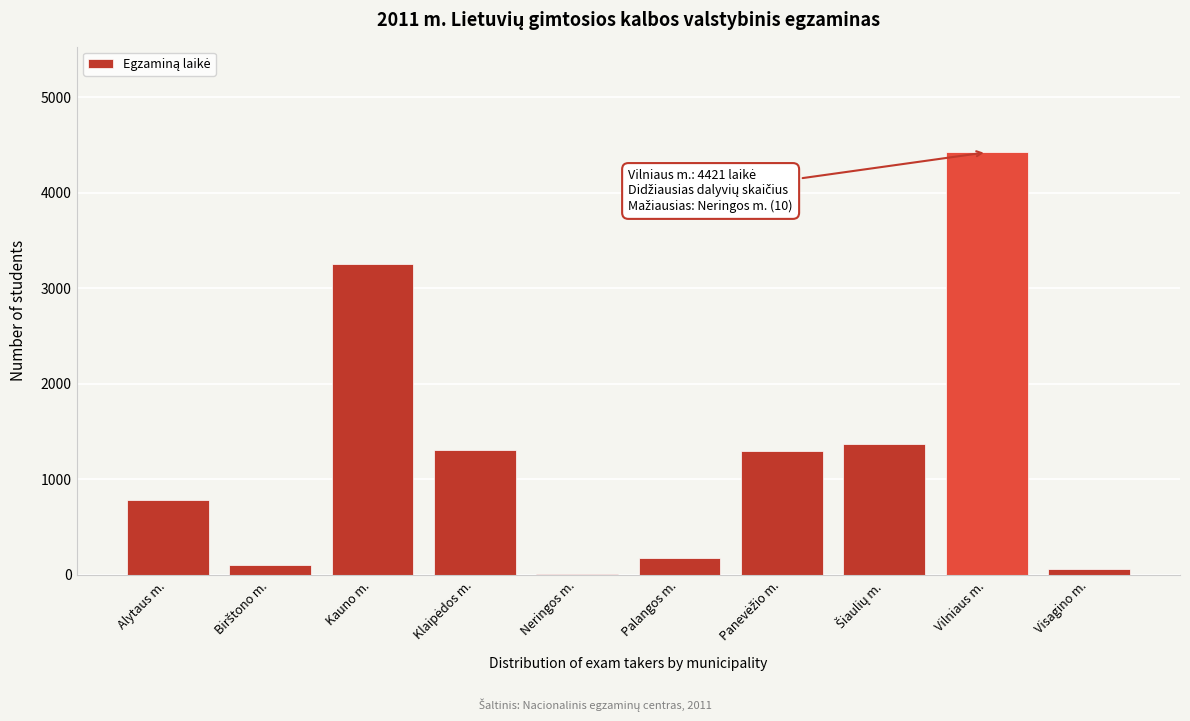

Between Kauno m. and Alytaus m., which is larger?

Kauno m.